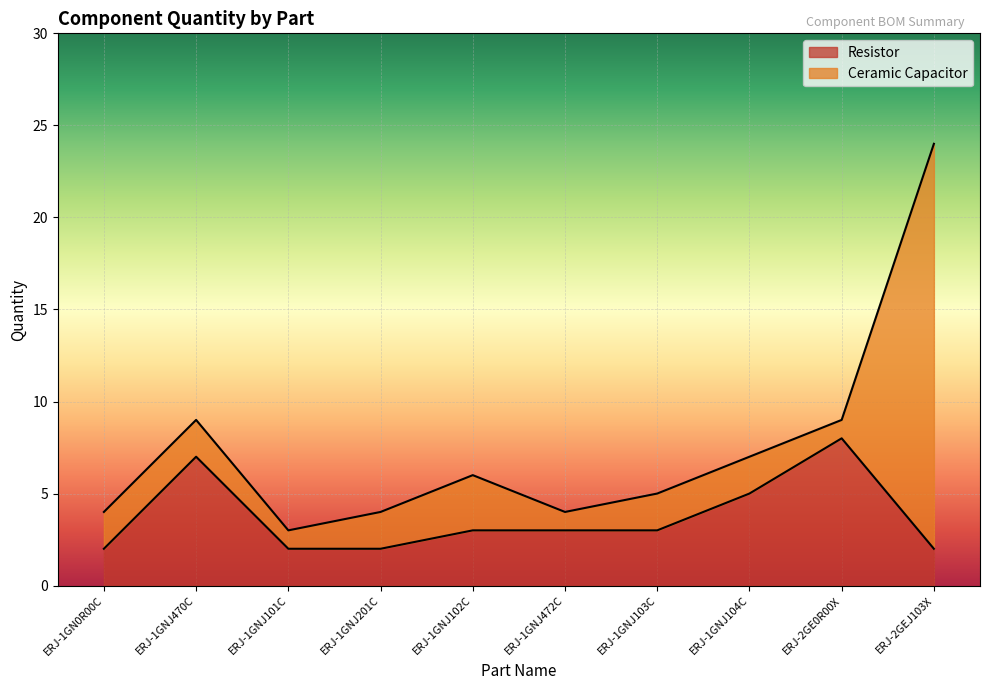

What is the label of the 3rd point from the right?

ERJ-1GNJ104C